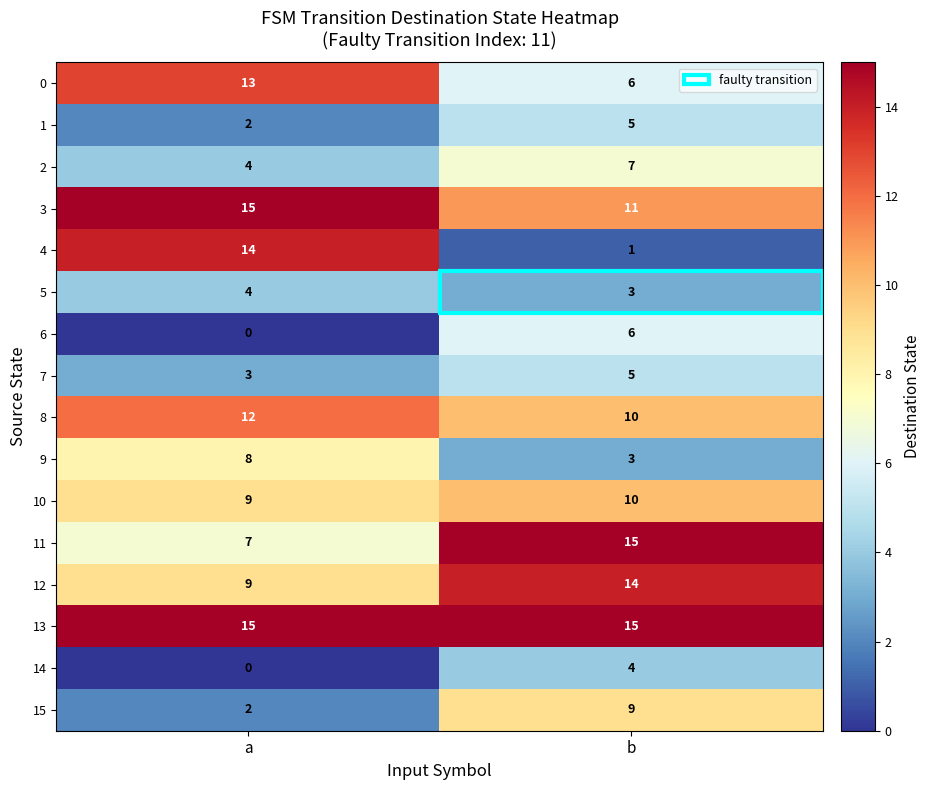

What is the total value across all series at b?

124